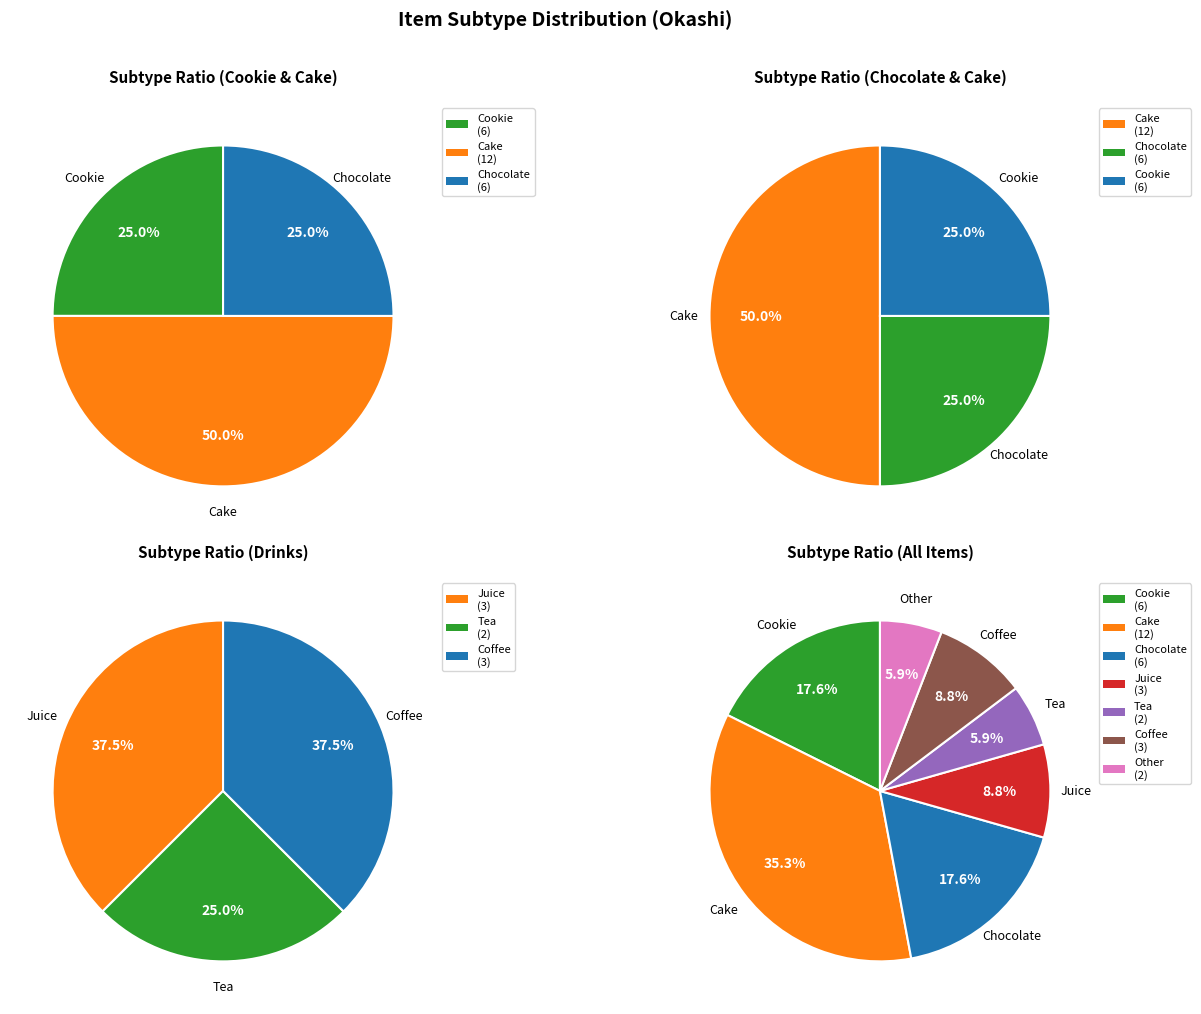

Is it true that Cake is 35% of the pie?

True